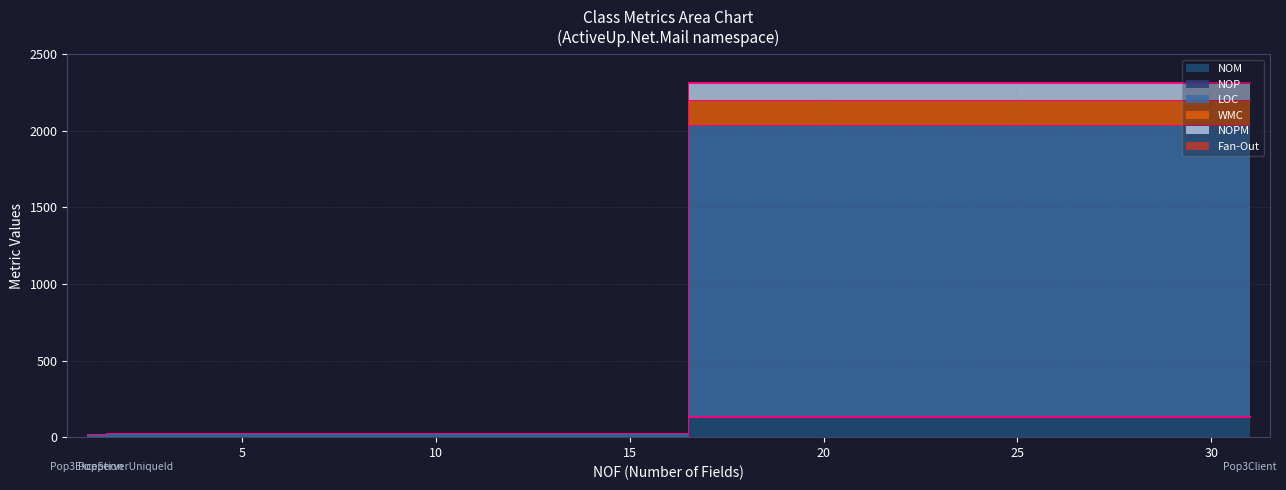

What is the difference between the maximum and second lowest values in the WMC series?

133